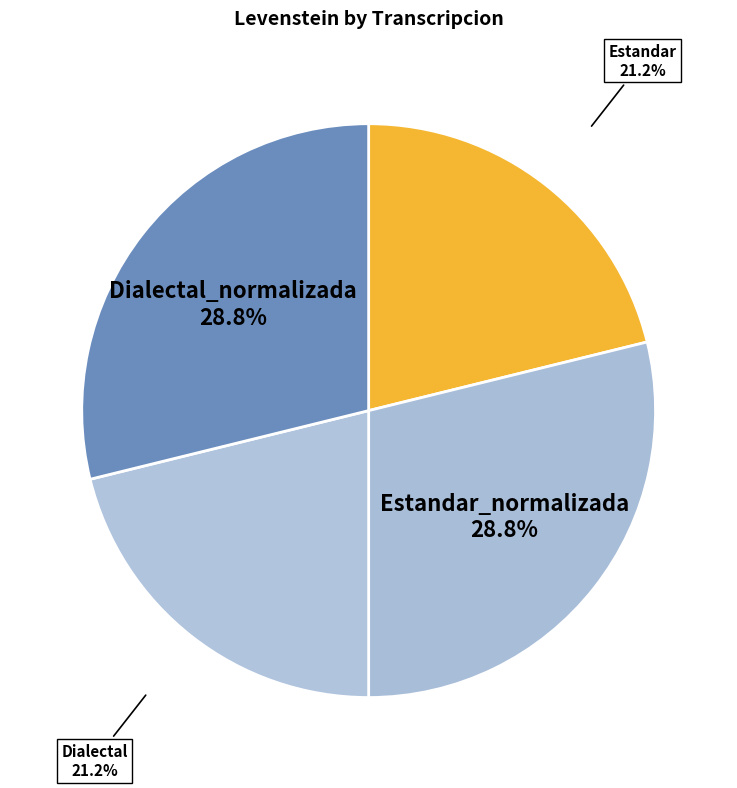

Which slice is the largest?

Estandar_normalizada